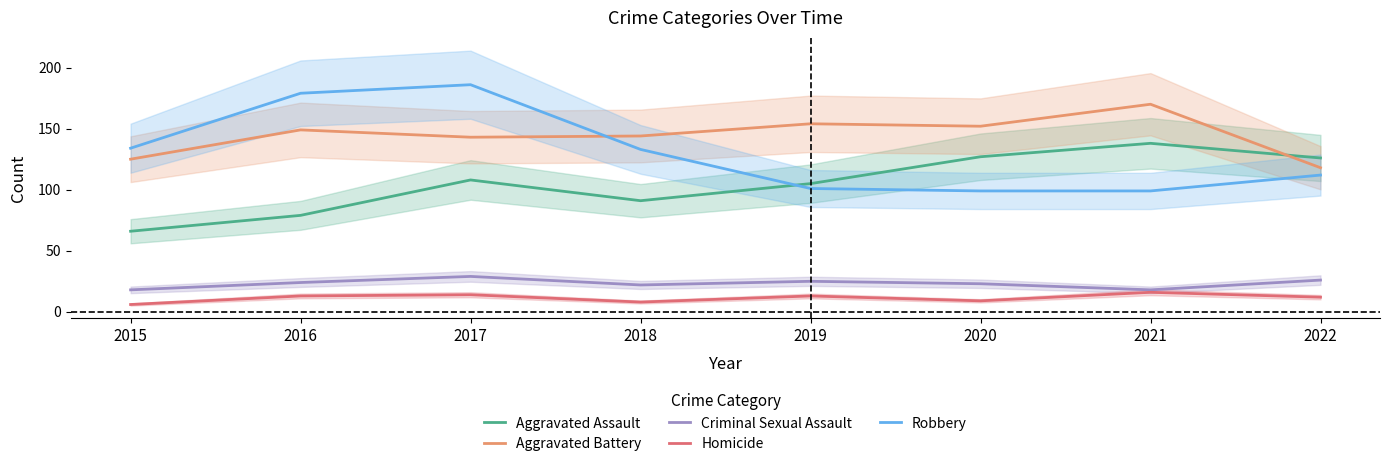

How many distinct data groups are displayed?

5